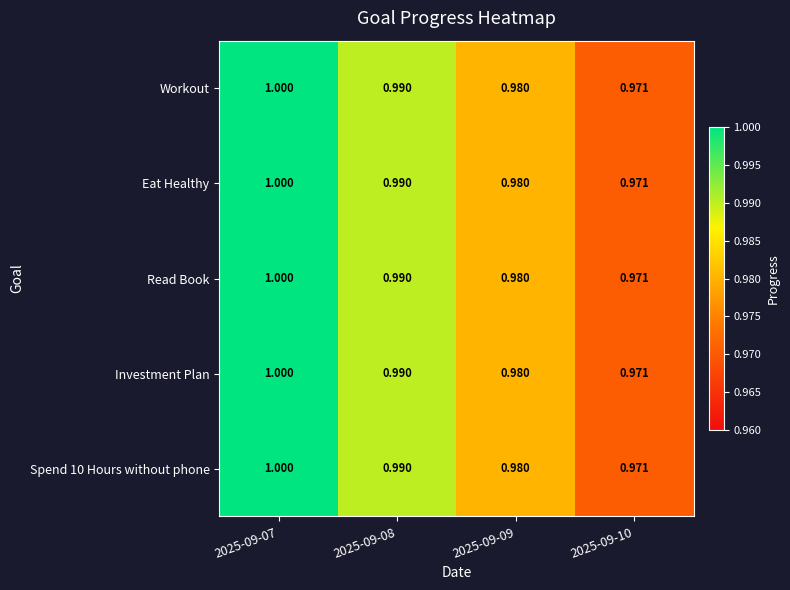

Is the value of Investment Plan at 2025-09-08 greater than the value of Workout at 2025-09-09?

Yes